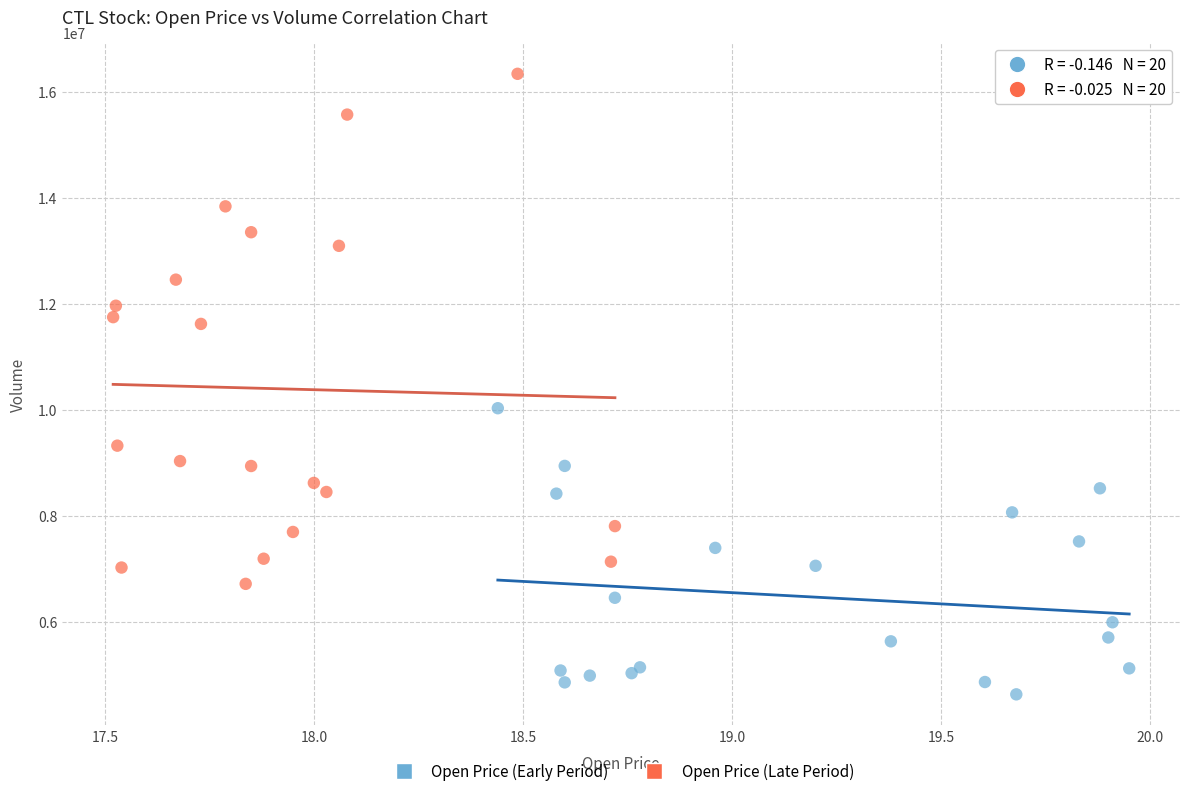

Which series contains the highest Y value?

Open Price (Late Period)